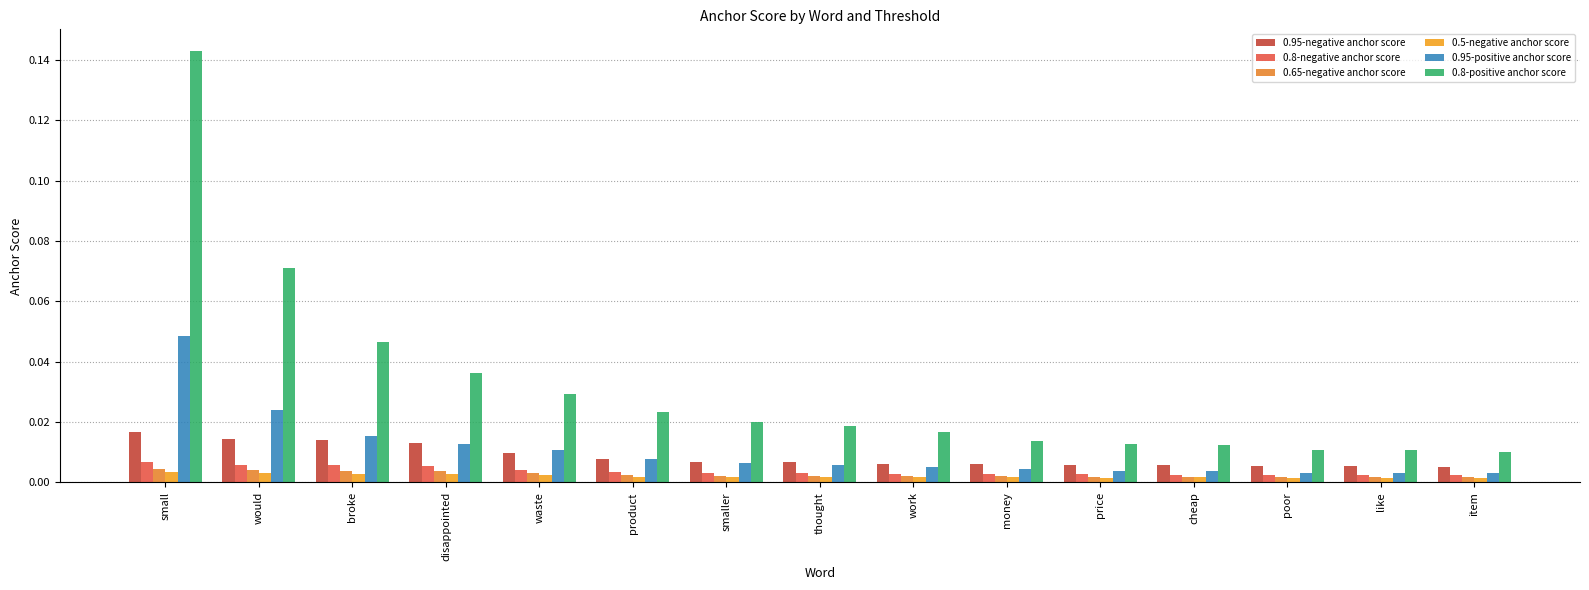

Between price and disappointed, which is larger?

disappointed